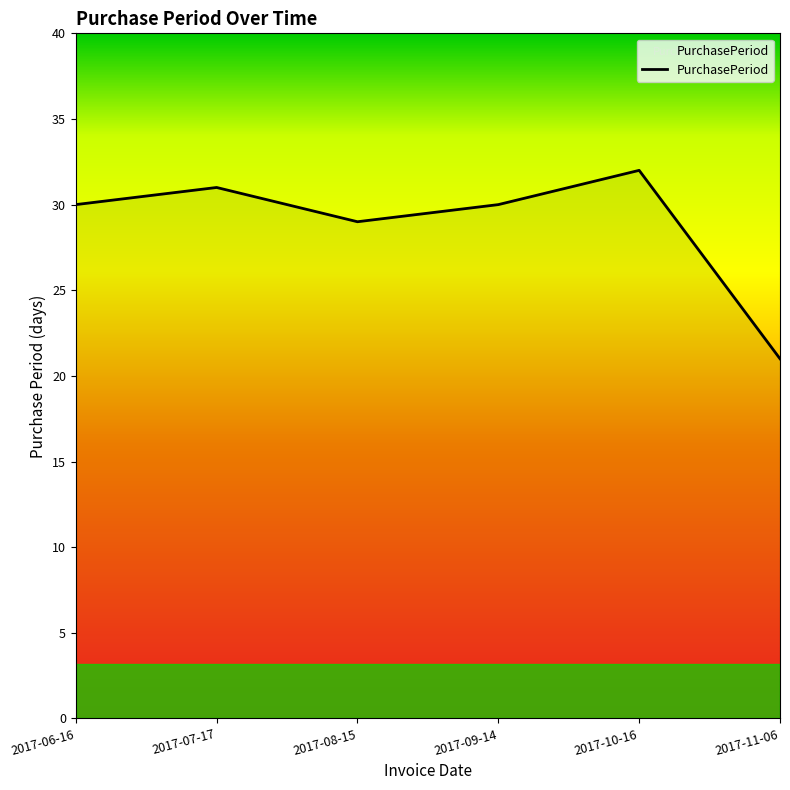

True or false: there are more than 1 points higher than both neighbors.

True